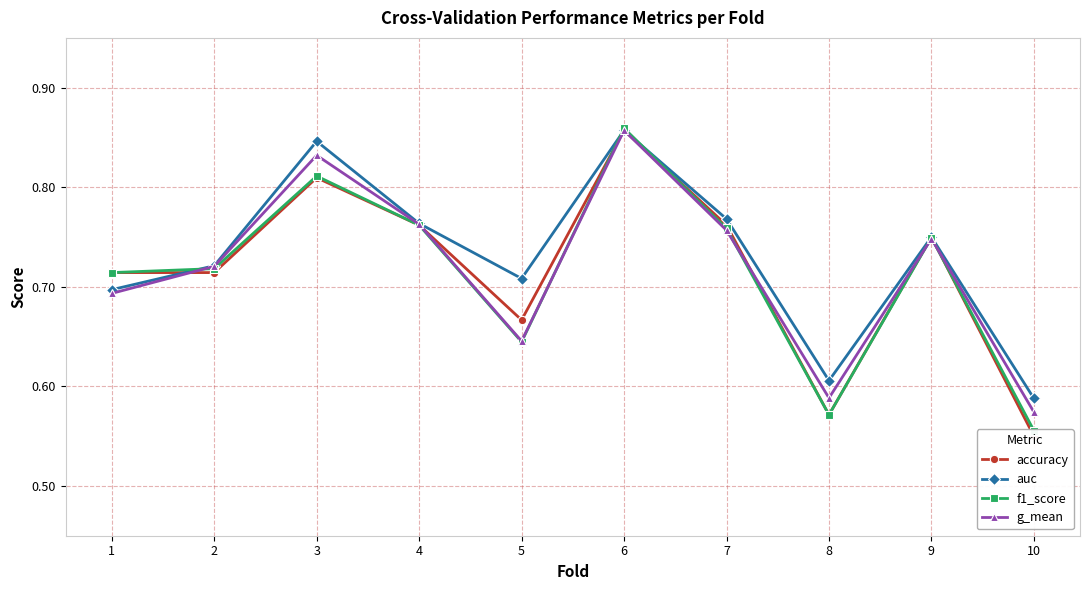

Rank the series at 7 from lowest to highest value.

g_mean, f1_score, accuracy, auc